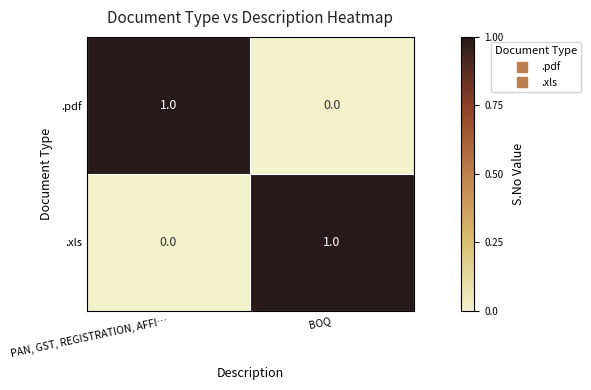

Where is .pdf nearest to the value 0?

BOQ